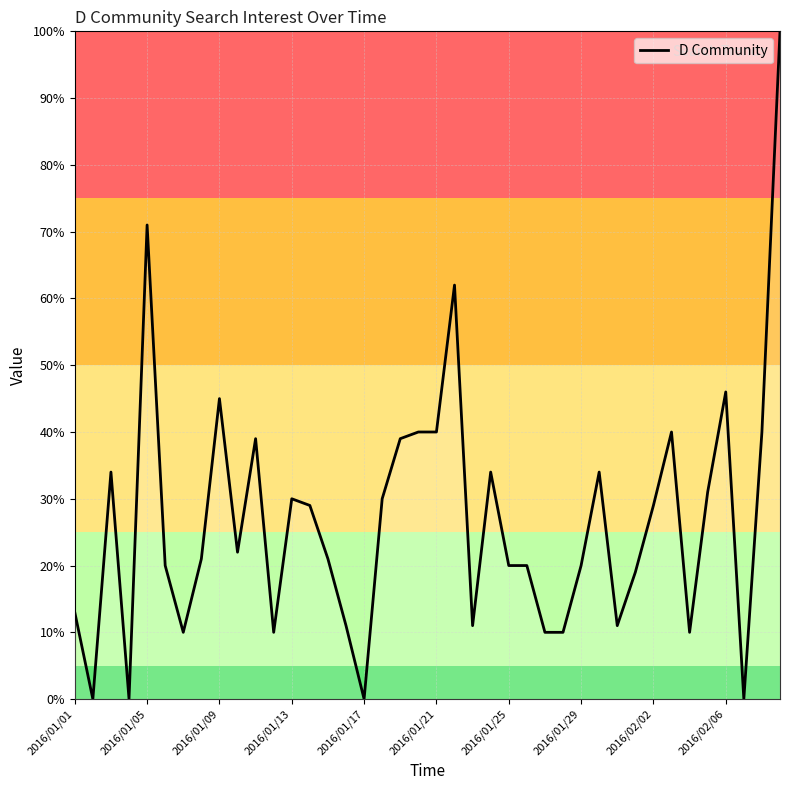

What is the difference between the maximum and minimum values?

100